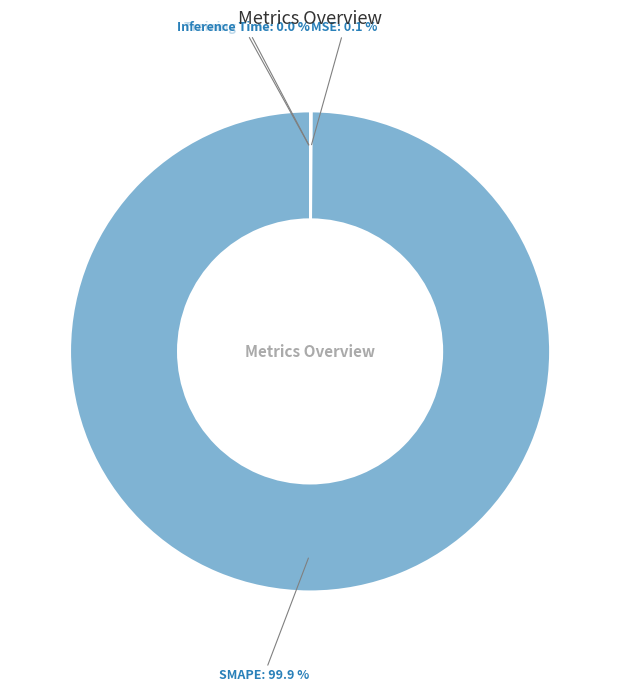

To the nearest percent, what is the average slice percentage?

25%